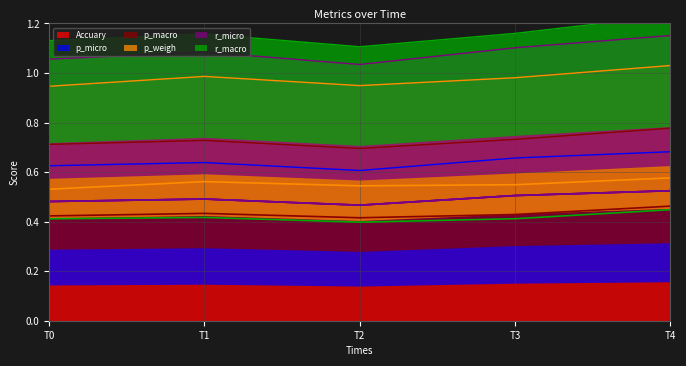

True or false: p_micro and p_macro intersect in this chart.

False